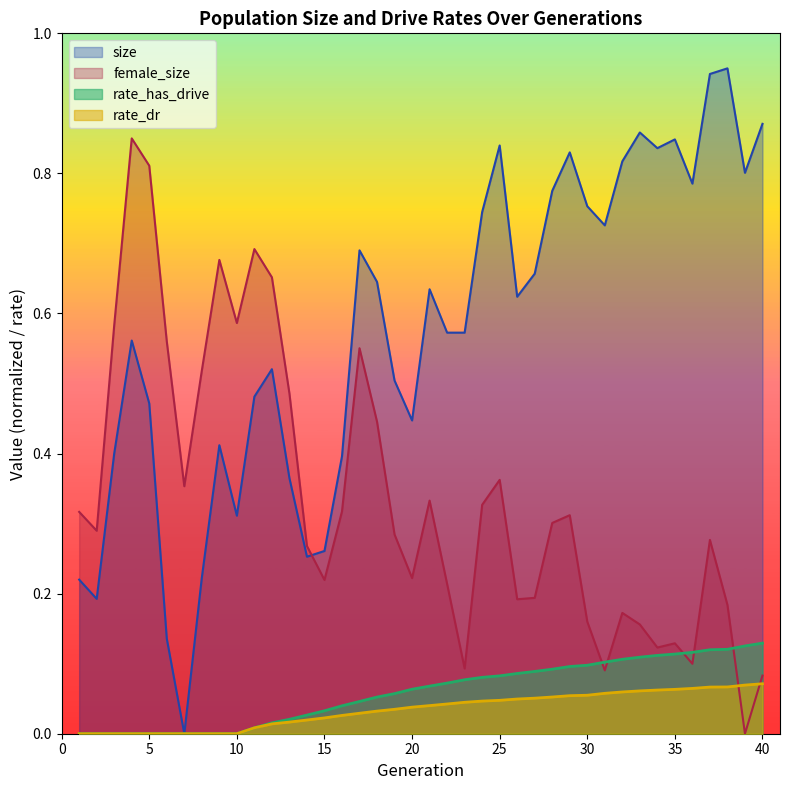

True or false: rate_dr and rate_has_drive intersect in this chart.

False